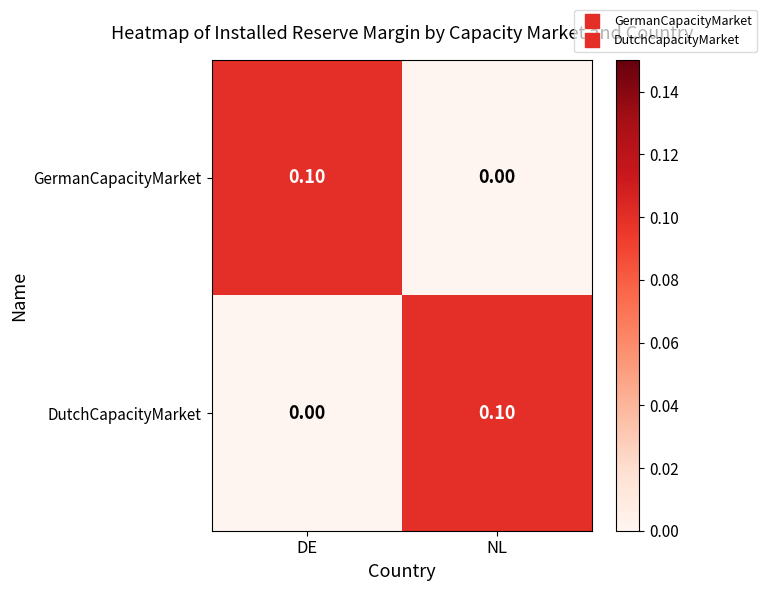

At which label is DutchCapacityMarket closest to 0?

DE